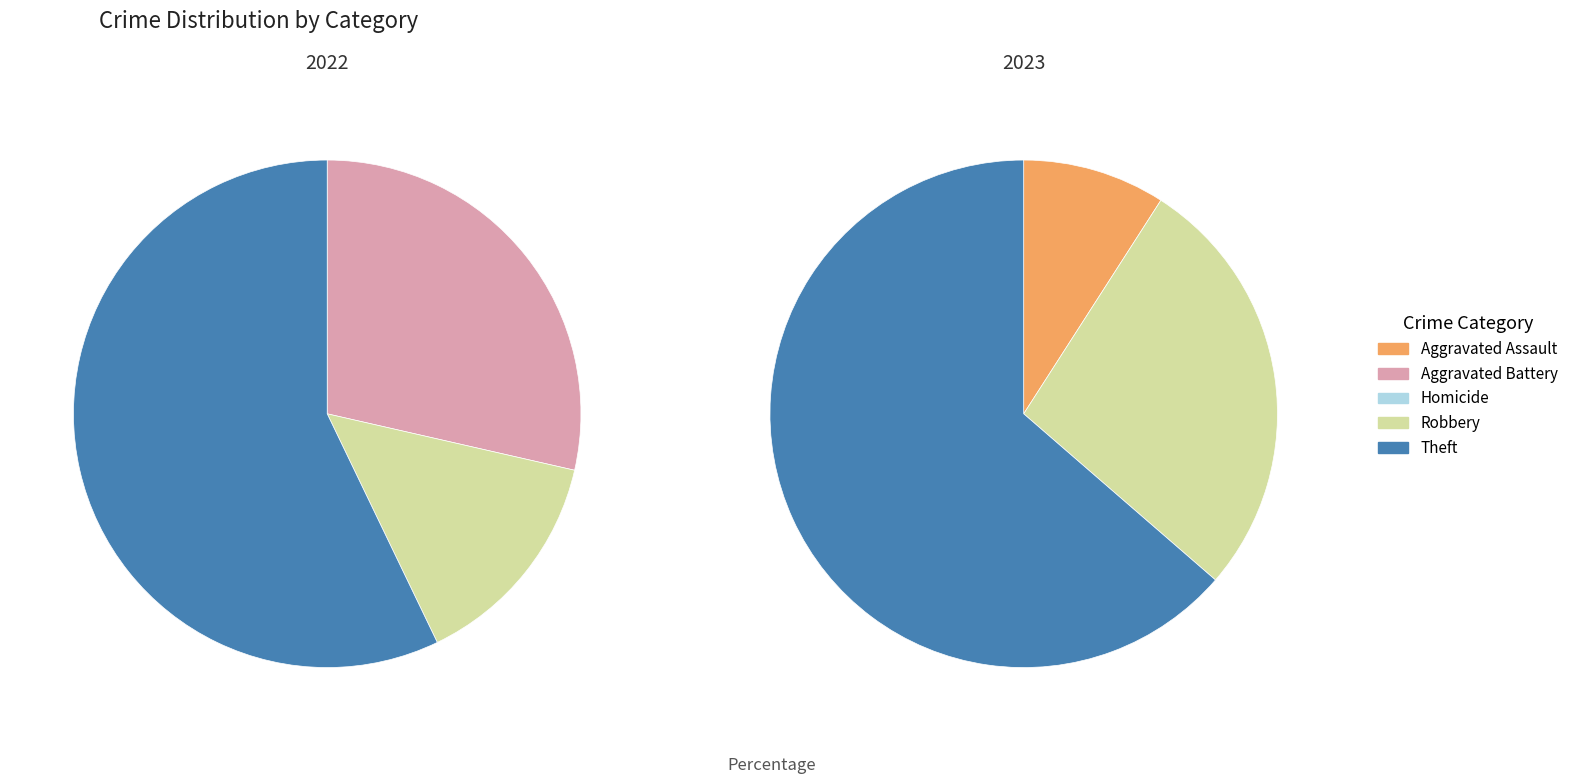

Does 4 account for over 50% of the chart?

Yes